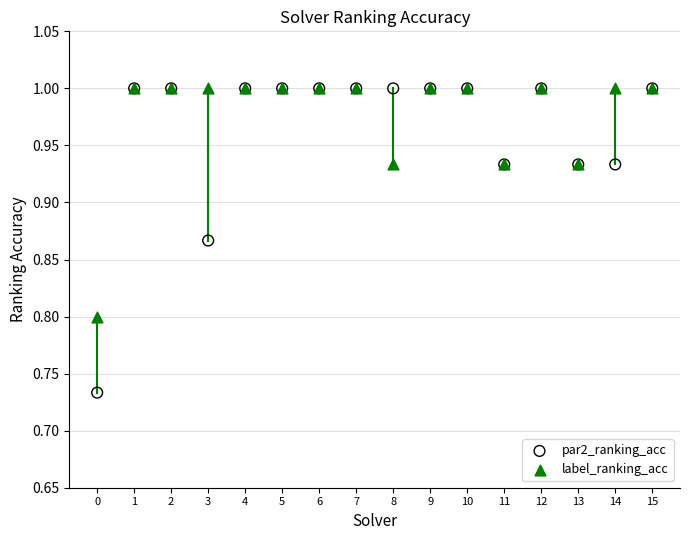

Which series has the largest Y range (max minus min)?

par2_ranking_acc